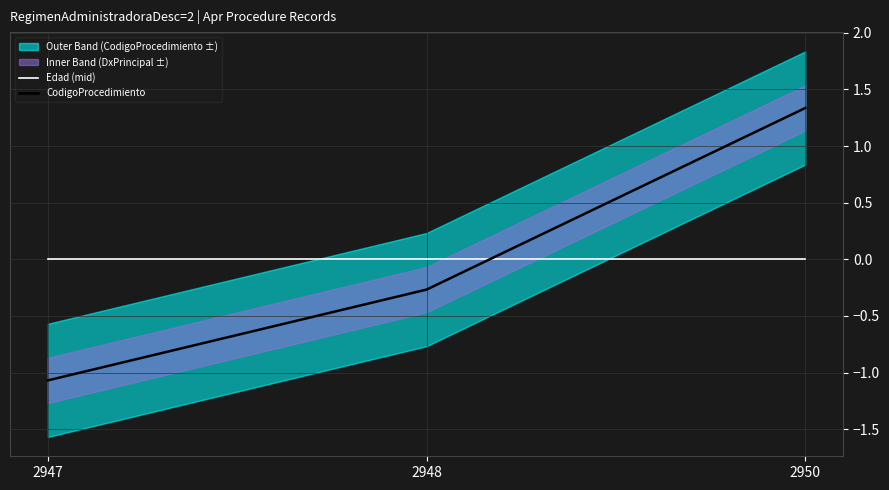

What is the difference between the maximum and minimum values in the CodigoProcedimiento series?

2.4